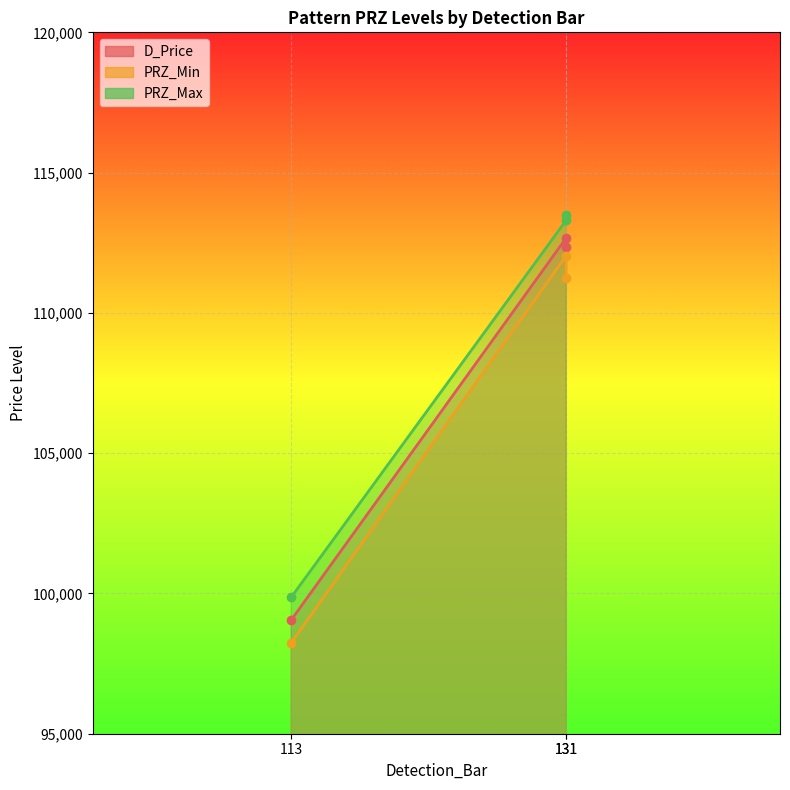

Reading left to right, what are all the values shown in this chart?

D_Price: 99051.7	112669.7	112351.7
PRZ_Min: 98239.1	112040.4	111228.2
PRZ_Max: 99864.4	113298.9	113475.2